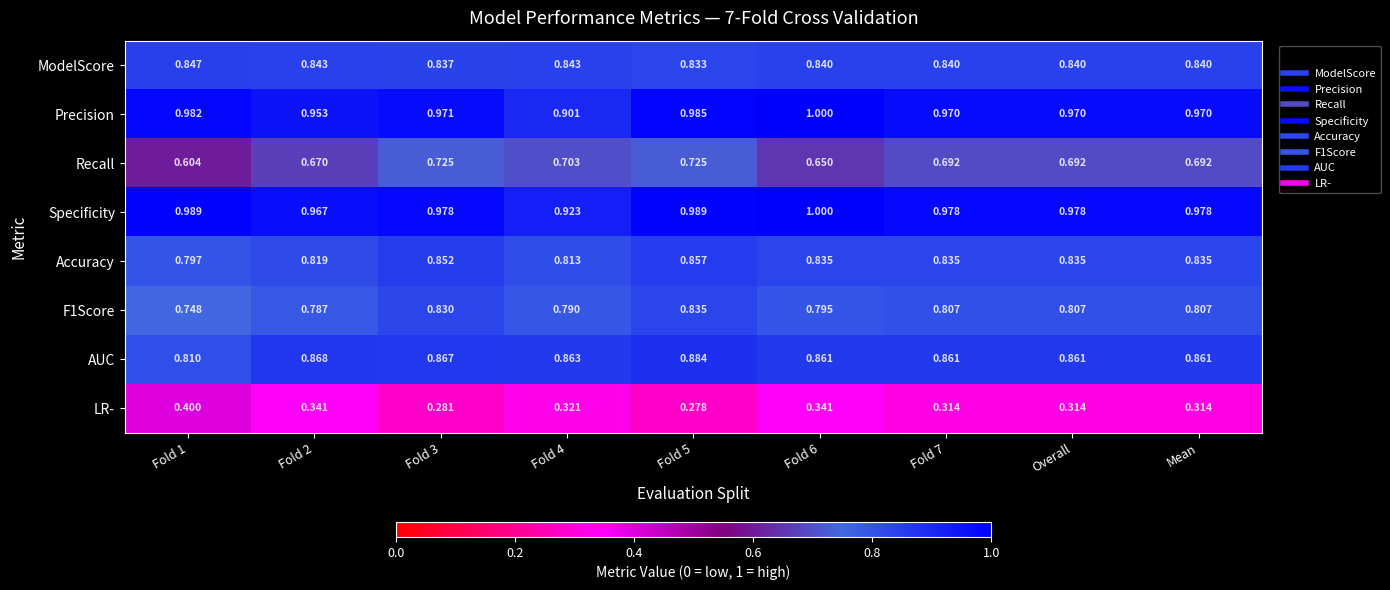

Is the value of AUC at Fold 4 greater than the value of Precision at Fold 6?

No